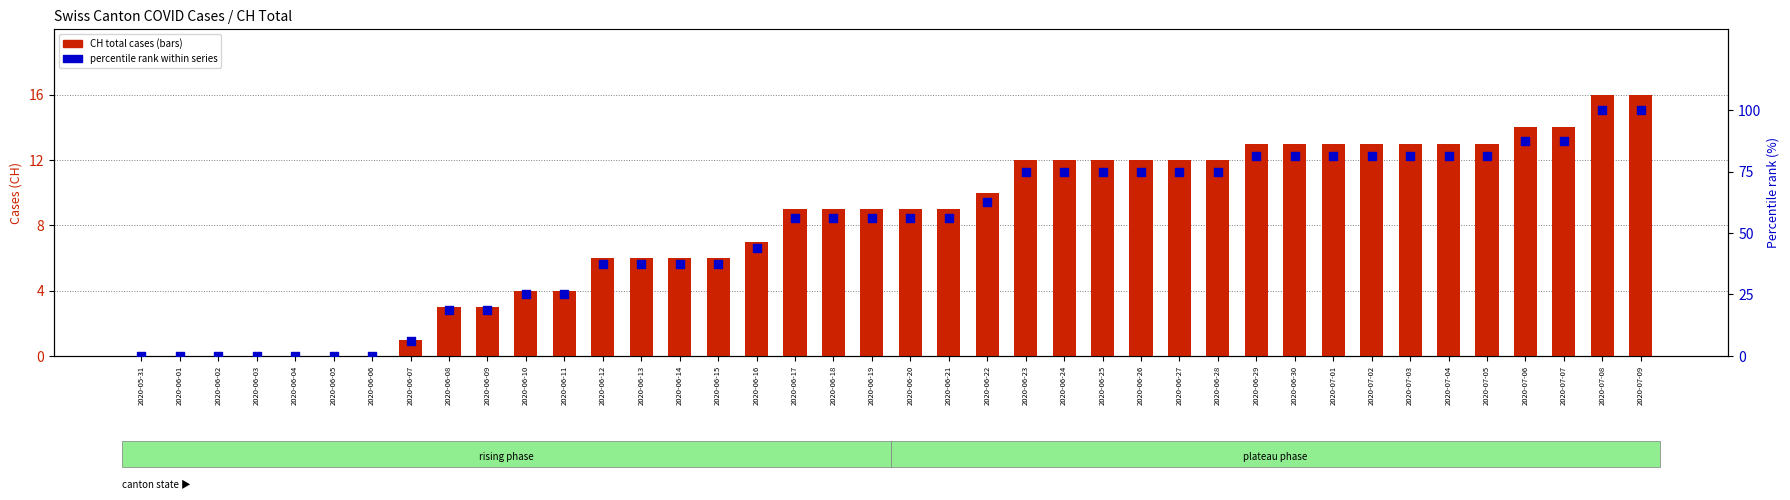

Is the value of CH percentile rank at 2020-06-21 greater than the value of CH (total cases) at 2020-07-02?

Yes